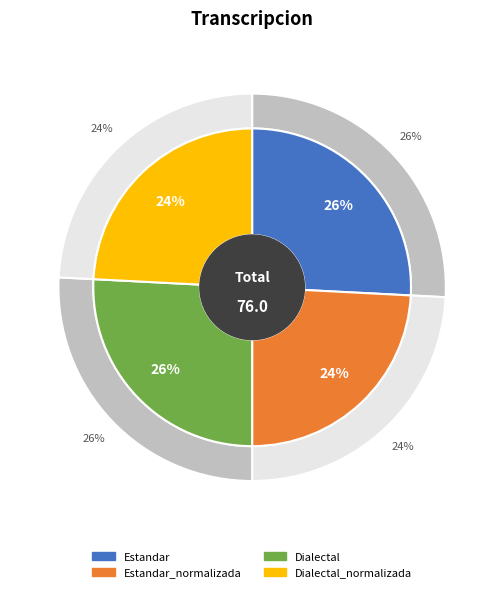

True or false: Estandar_normalizada accounts for 13% of the total.

False